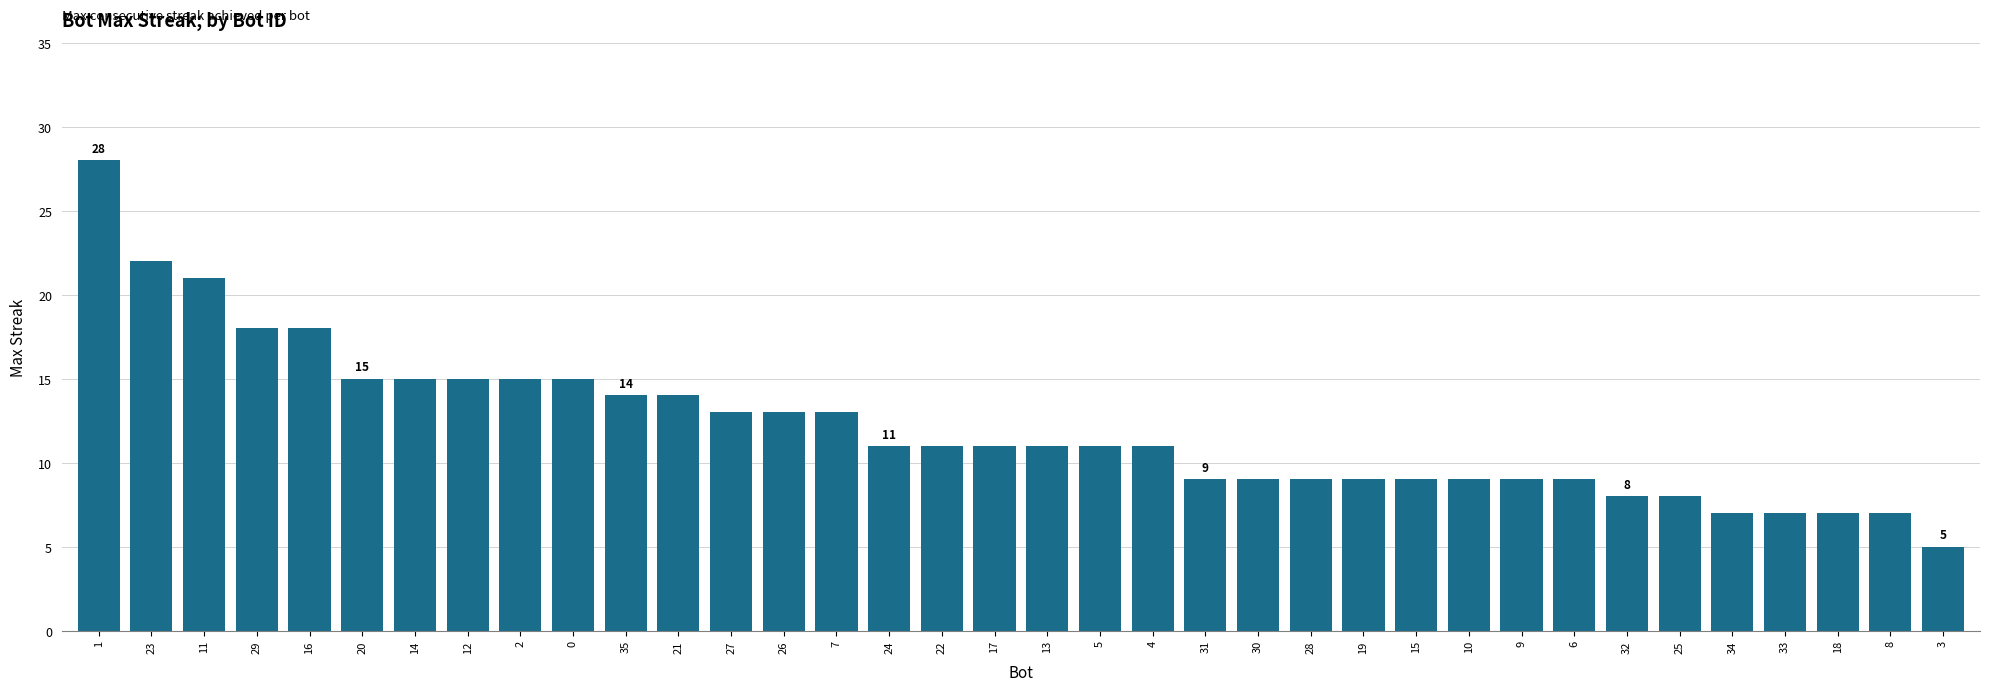

Are the bars grouped side by side (vs. stacked)?

No